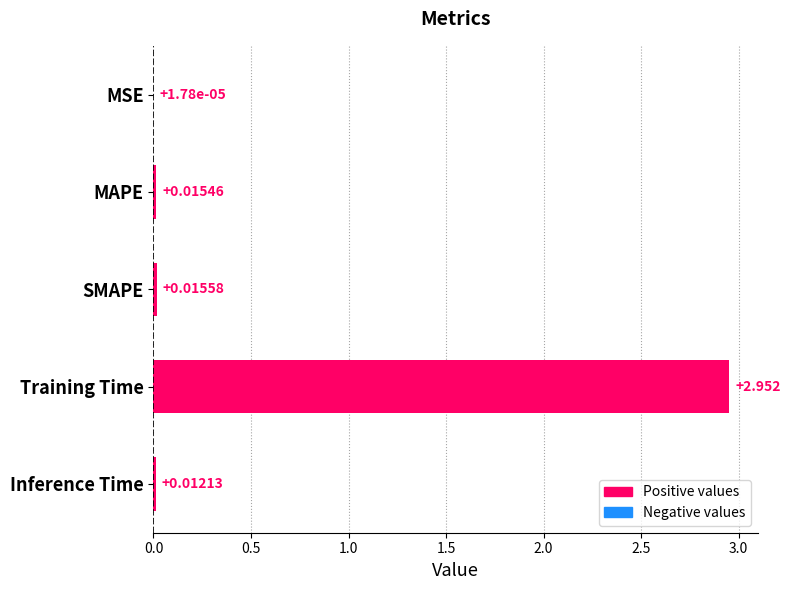

Which has a higher value, SMAPE or Training Time?

Training Time